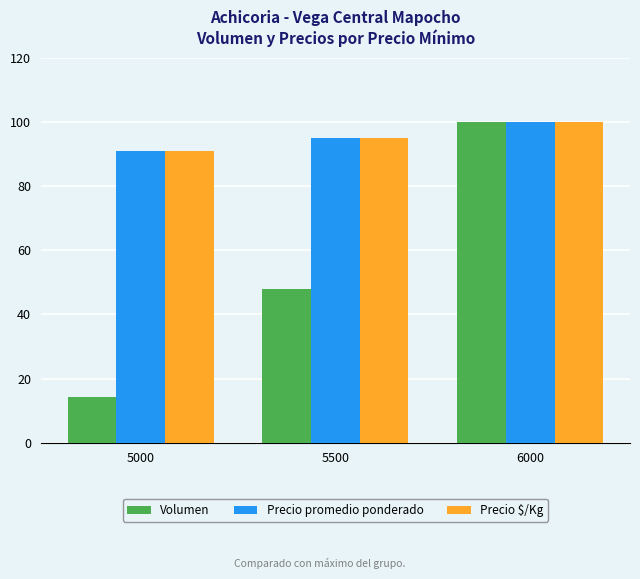

What is the value of the Volumen bar at the 3rd from the left?

100.0